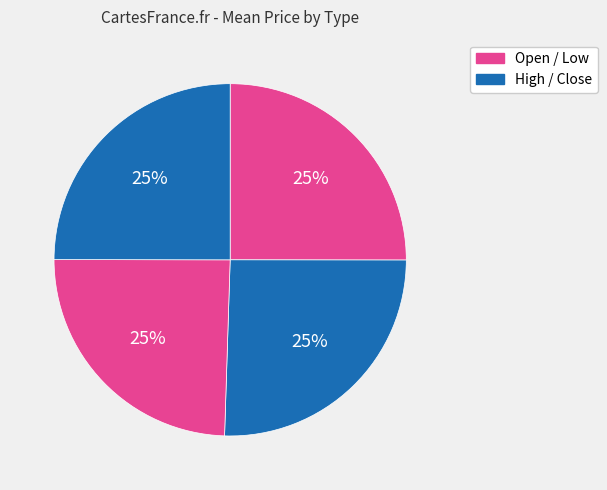

Which slice is the largest?

High